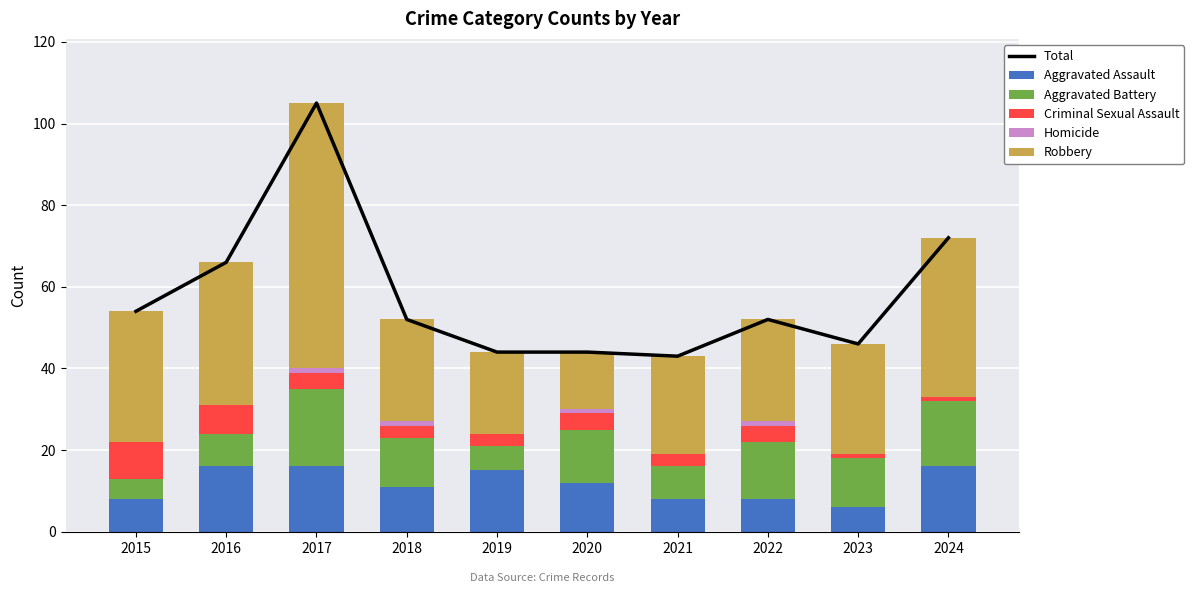

Read the Criminal Sexual Assault value at 2023.

1